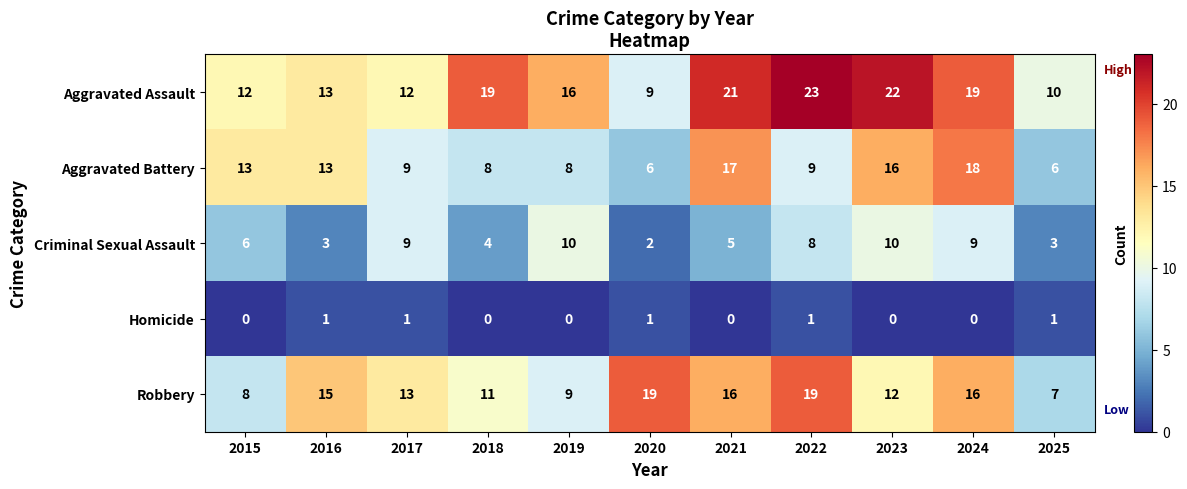

What is the greatest value displayed?

23